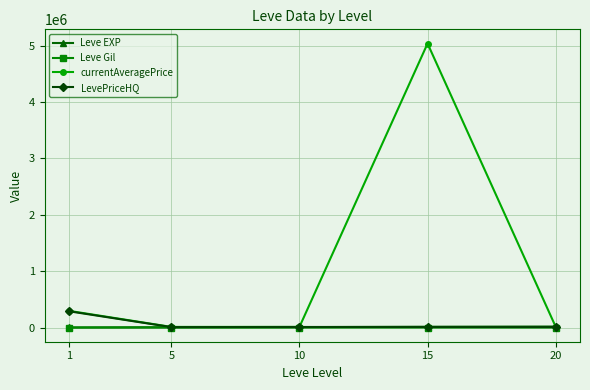

What is the value of the Leve Gil point at the 1st from the left?

128.0